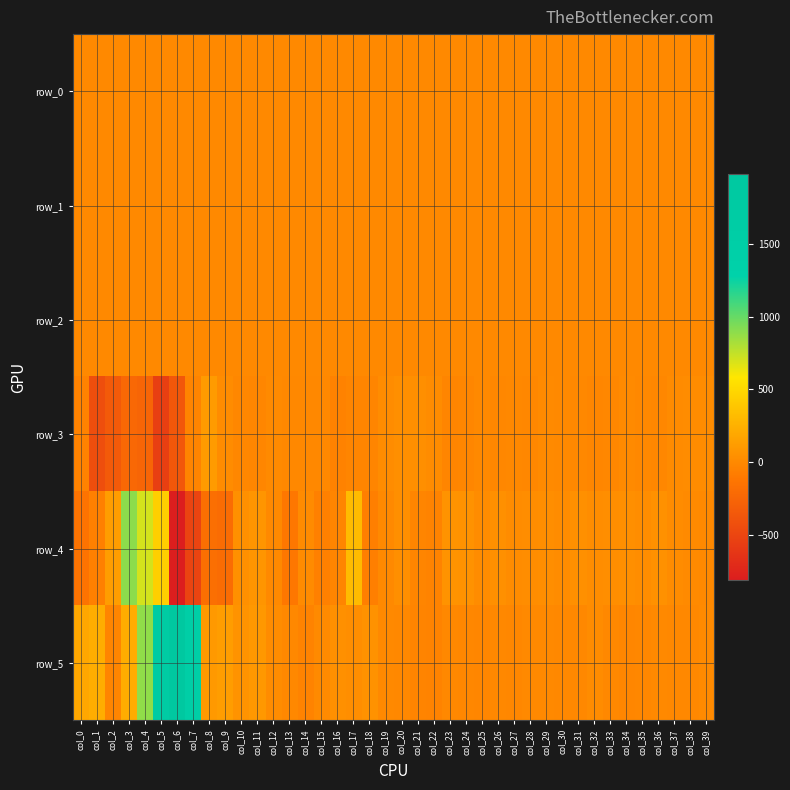

Reading left to right, extract all data points from this chart.

row_0: 0.4	0.5	0.4	0.2	-0.5	-0.4	-0.2	0.2	0.4	-0.1	0.0	-0.1	-0.1	-0.1	-0.1	-0.1	-0.0	0.0	-0.1	-0.1	-0.0	-0.1	-0.1	-0.0	-0.0	-0.1	-0.0	-0.1	-0.1	-0.1	-0.1	-0.1	-0.1	-0.1	-0.0	-0.1	-0.1	-0.1	-0.1	-0.1
row_1: 0.2	0.0	-0.1	-0.2	-0.3	-0.2	-0.4	-0.4	-0.2	-0.1	-0.1	-0.1	-0.1	-0.1	-0.0	-0.1	-0.1	-0.1	-0.1	-0.1	-0.1	-0.1	-0.1	-0.0	-0.1	-0.1	-0.1	-0.1	-0.1	-0.1	-0.1	-0.1	-0.1	-0.1	-0.1	-0.1	-0.1	-0.1	-0.1	-0.1
row_2: 0.9	0.8	0.9	1.1	1.2	1.1	0.9	0.8	0.7	1.0	1.0	1.0	1.0	1.0	1.0	1.0	1.0	1.0	1.0	1.0	1.0	1.0	1.0	1.0	1.0	1.0	1.0	1.0	1.0	1.0	1.0	1.0	1.0	1.0	1.0	1.0	1.0	1.0	1.0	1.0
row_3: -43.8	-428.3	-337.0	-230.2	-250.0	-549.2	-363.2	-32.1	111.0	22.3	-12.6	-17.8	5.1	-4.5	-8.5	-7.0	-43.8	-25.3	-25.1	15.5	39.6	38.4	20.4	-20.3	-19.2	-1.5	-11.7	-3.6	-11.2	5.7	0.7	-5.4	-16.1	-10.3	3.5	-3.5	-9.7	10.9	20.4	13.7
row_4: -146.0	-57.6	124.5	895.6	699.5	442.7	-809.0	-509.5	-180.5	-203.7	44.4	76.5	0.4	-114.8	11.8	-55.4	-25.8	312.7	-59.4	-0.7	35.8	-23.4	-38.1	67.0	53.5	17.2	42.0	16.5	24.6	32.7	20.8	41.5	29.1	33.5	35.7	28.0	50.4	22.1	6.9	-2.7
row_5: 188.1	226.8	-22.6	222.3	887.9	1740.7	1977.7	1546.5	104.8	123.0	63.2	98.9	20.1	-5.0	-37.0	5.3	45.3	34.2	53.5	-1.6	-7.0	-34.2	-39.4	-7.3	-10.6	-18.4	-6.0	-13.1	-0.8	0.9	-7.0	-8.1	16.8	-4.7	-17.3	-12.3	0.9	-5.0	-6.9	2.3